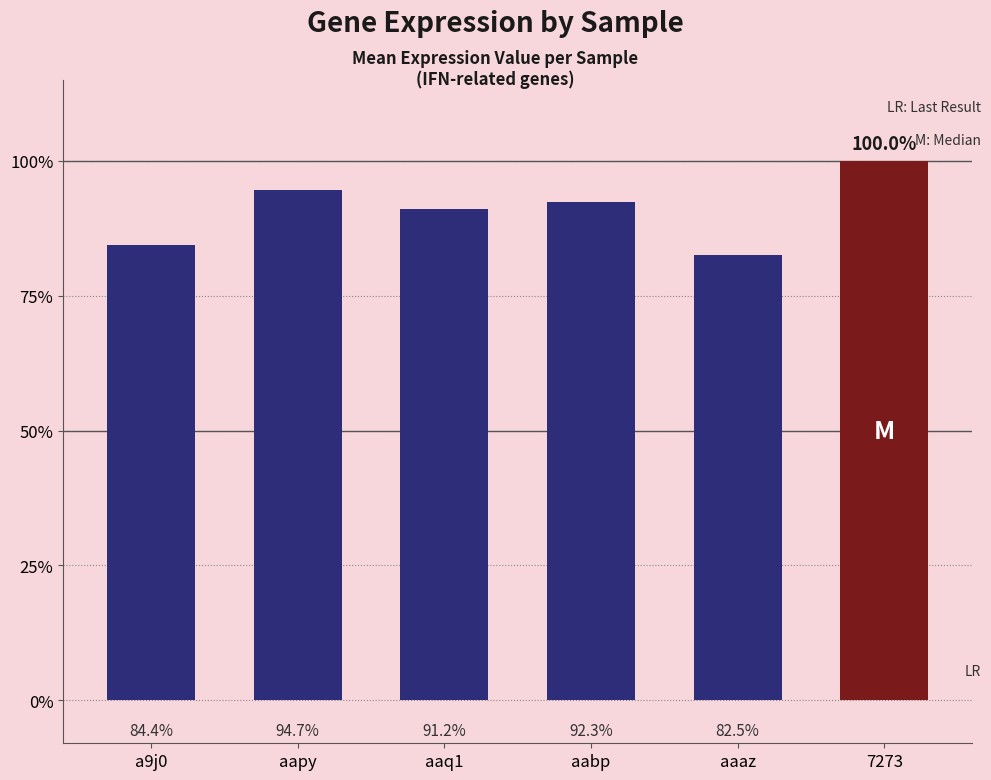

Does the chart contain stacked bars?

No